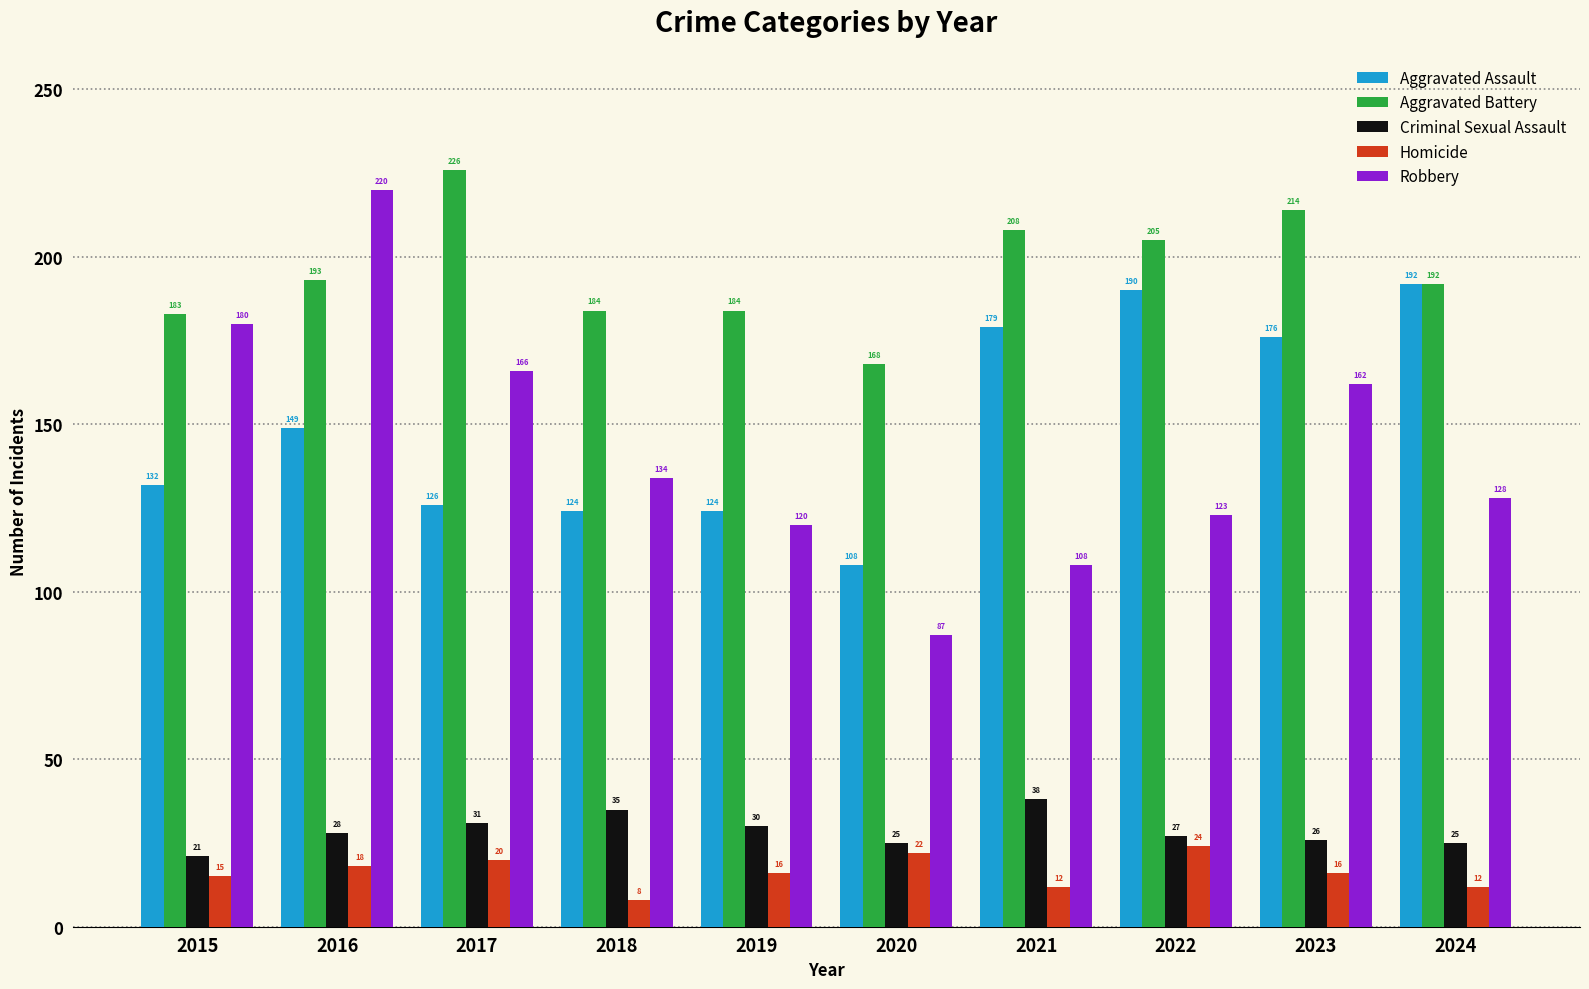

How many bars are there in each group?

5